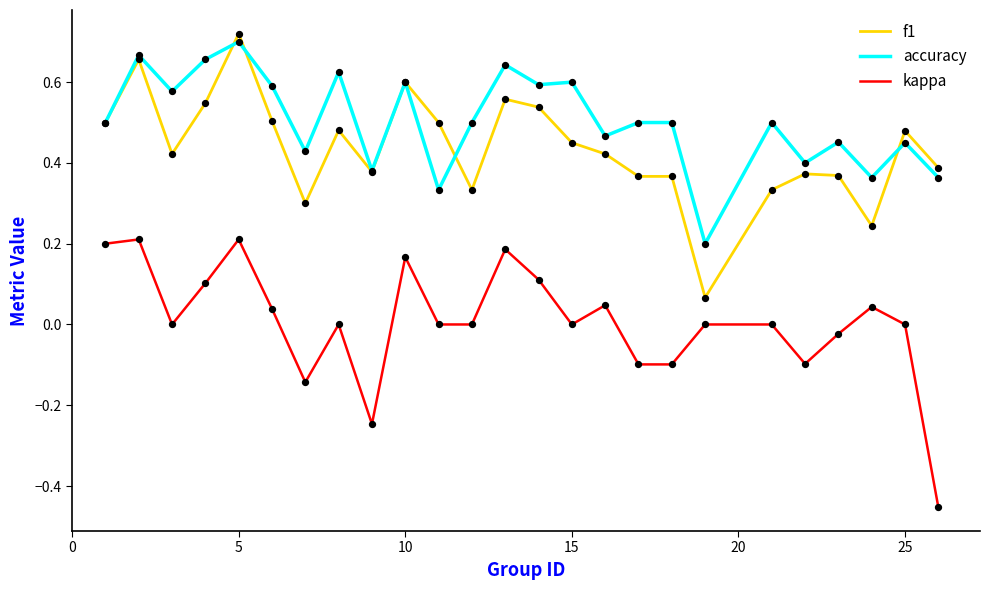

True or false: f1 and kappa intersect in this chart.

False